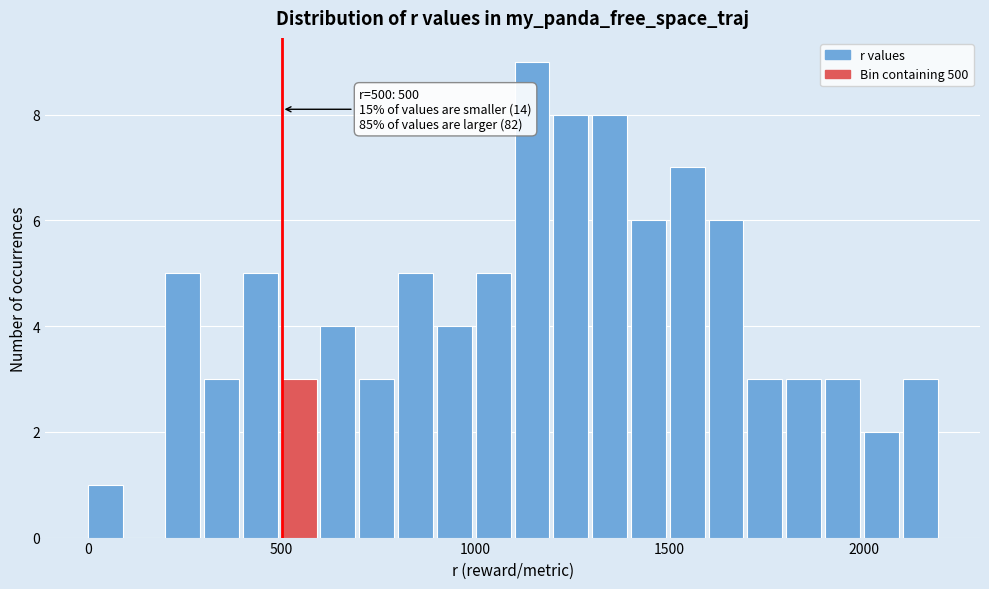

Around what value on the x-axis is the tallest bar? Give the approximate position of its centre, as read against the axis.

1150